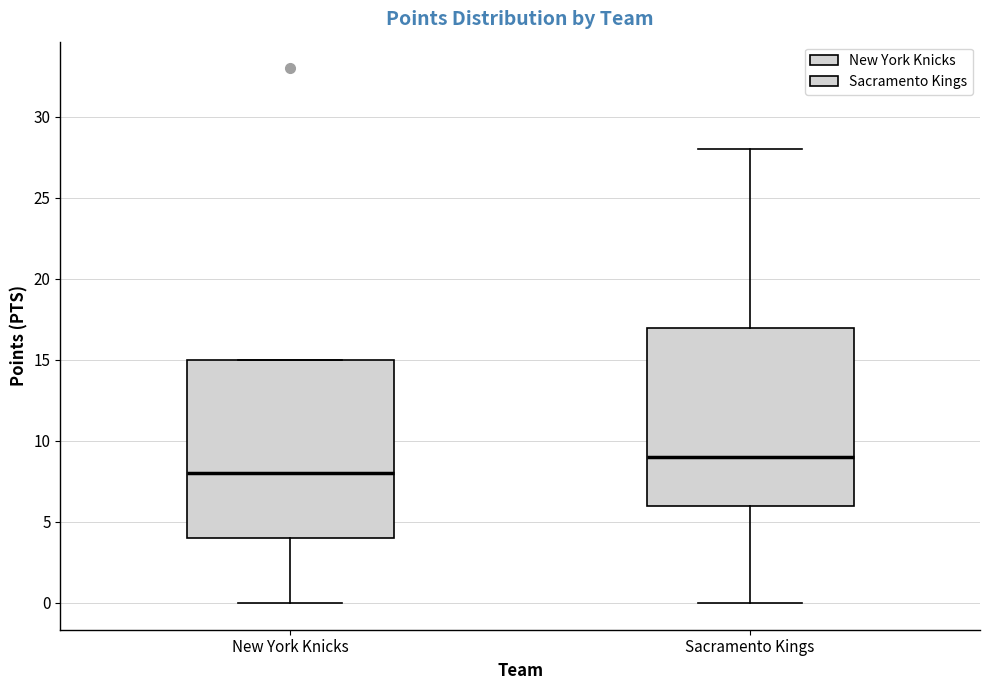

Reading left to right, transcribe this box plot: for each box, give where its median line is, the range the box spans, and where its two whiskers end, as read against the y-axis. The values are not printed on the chart, so give them approximately, as read against the axis.

New York Knicks: median 8, box 4 to 15, whiskers 0 to 15
Sacramento Kings: median 9, box 6 to 17, whiskers 0 to 28